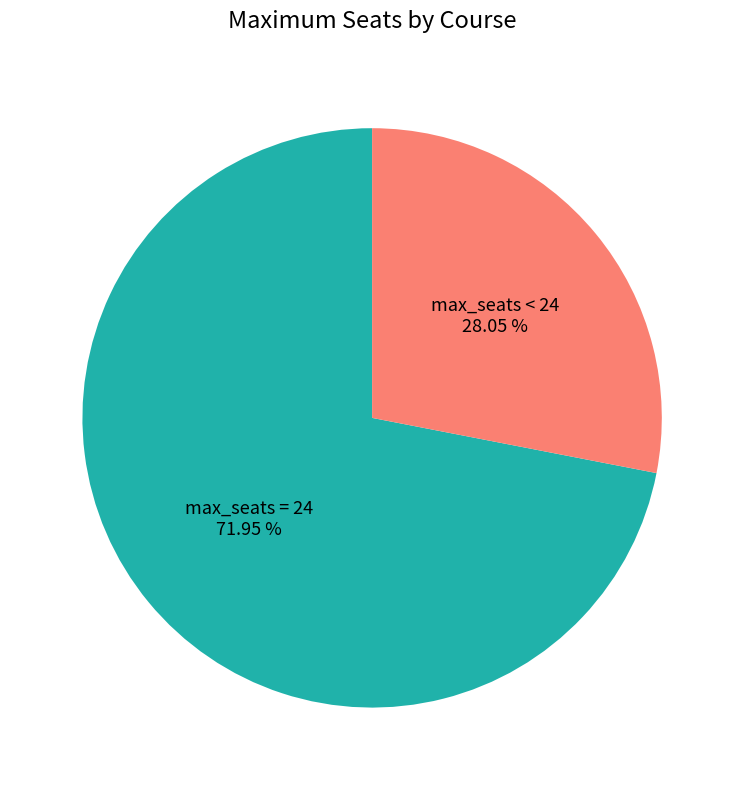

Which slice is the largest?

max_seats = 24